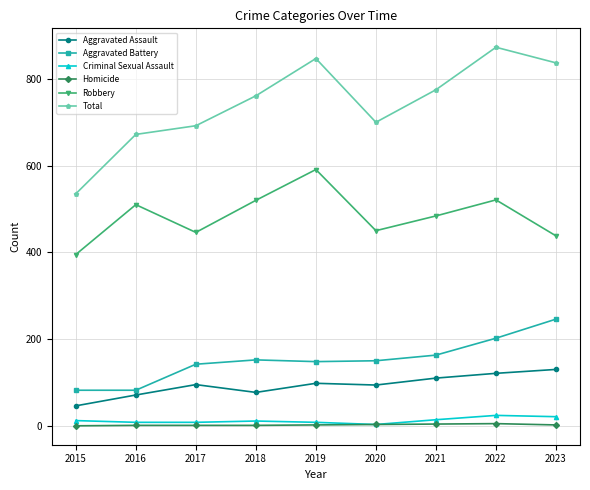

The value of Aggravated Assault at 2019 is 129. True or false?

False